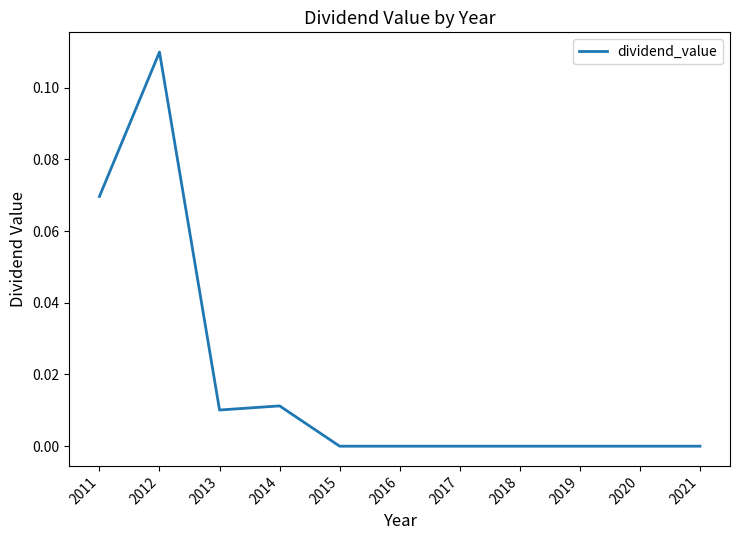

Between 2019 and 2014, which is larger?

2014